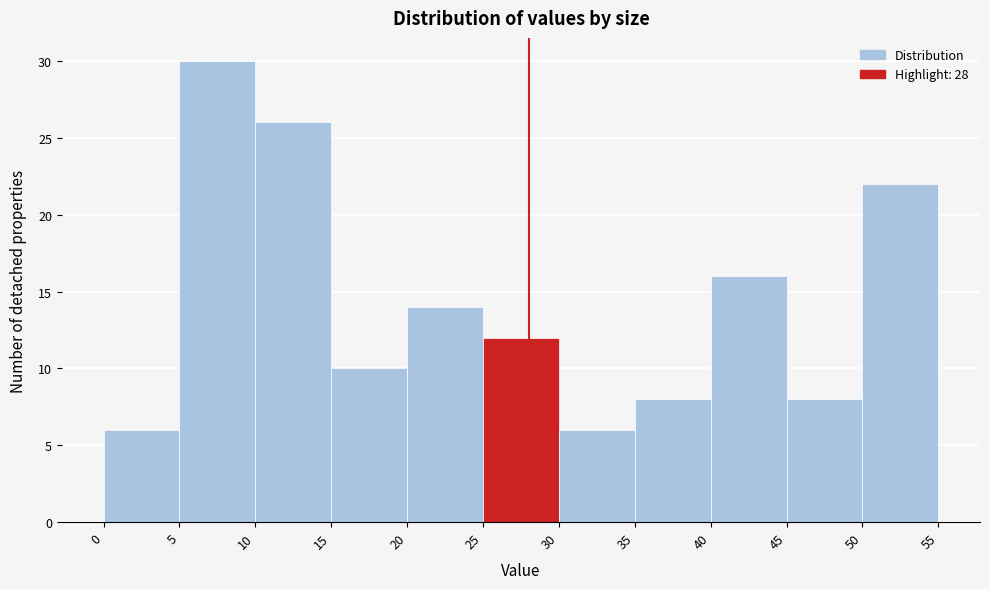

Reading left to right, transcribe this chart: for each bar, give the range it covers on the x-axis and its height. The values are not printed on the chart, so give them approximately, as read against the axis.

0 to 5: 6
5 to 10: 30
10 to 15: 26
15 to 20: 10
20 to 25: 14
25 to 30: 12
30 to 35: 6
35 to 40: 8
40 to 45: 16
45 to 50: 8
50 to 55: 22